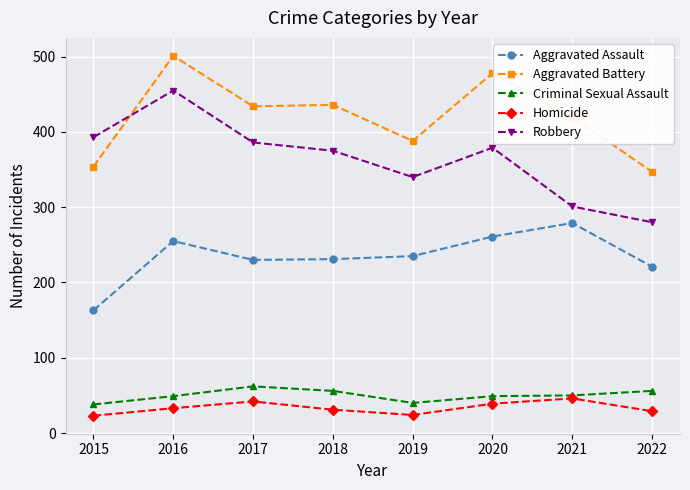

How many data points in Criminal Sexual Assault are less than 50?

4